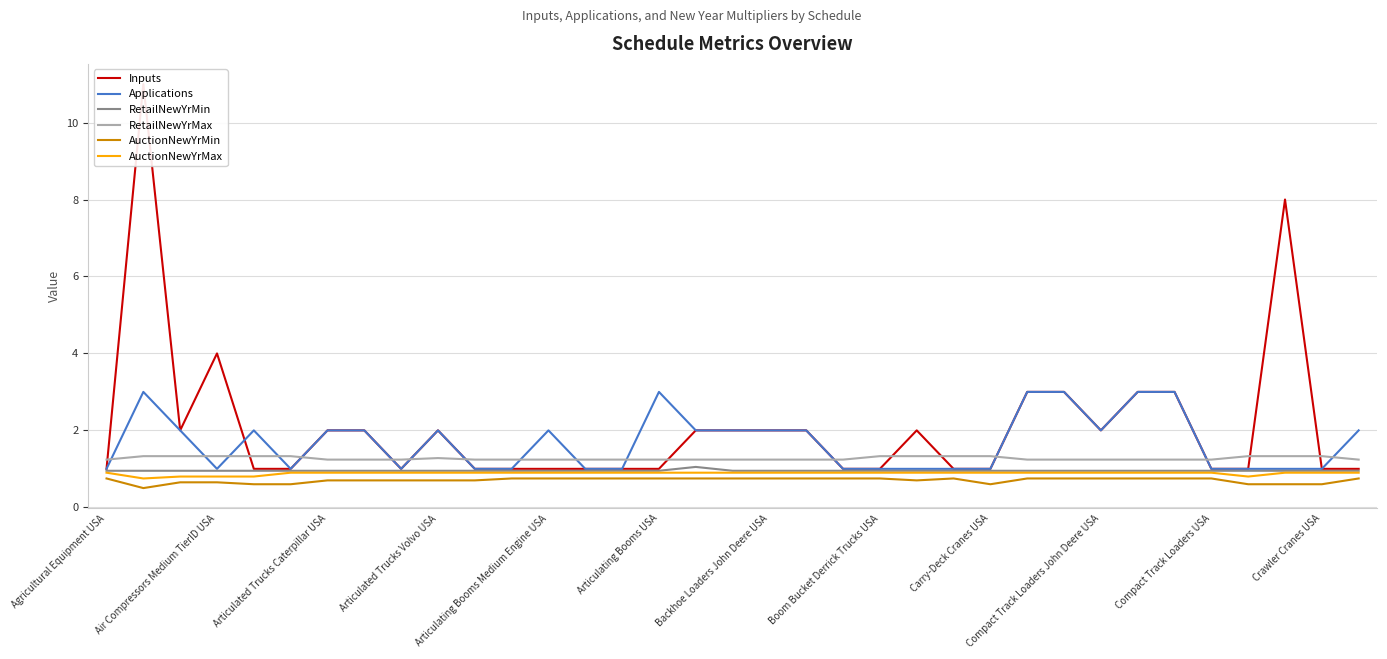

Between 16 and 22, which series saw the biggest shift?

Applications